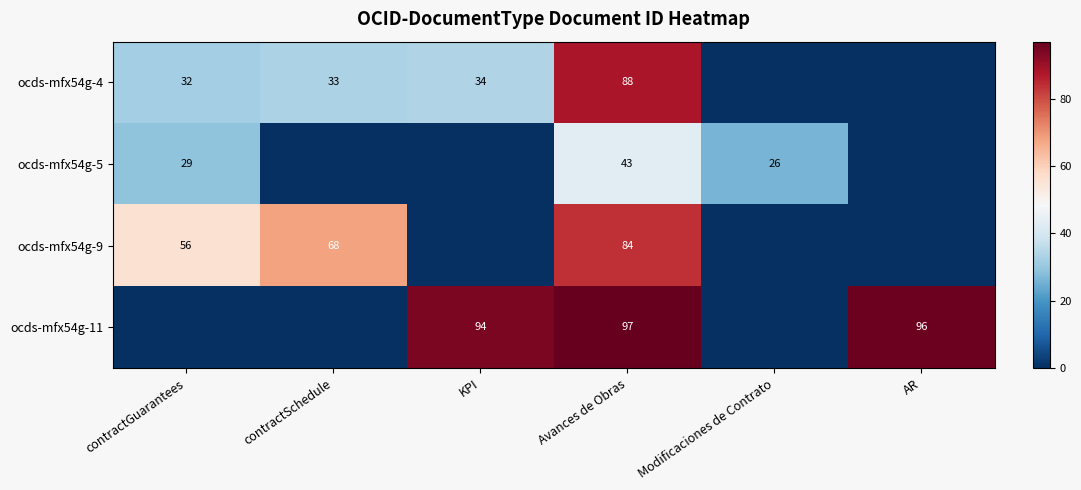

How many data points does each series have?

6